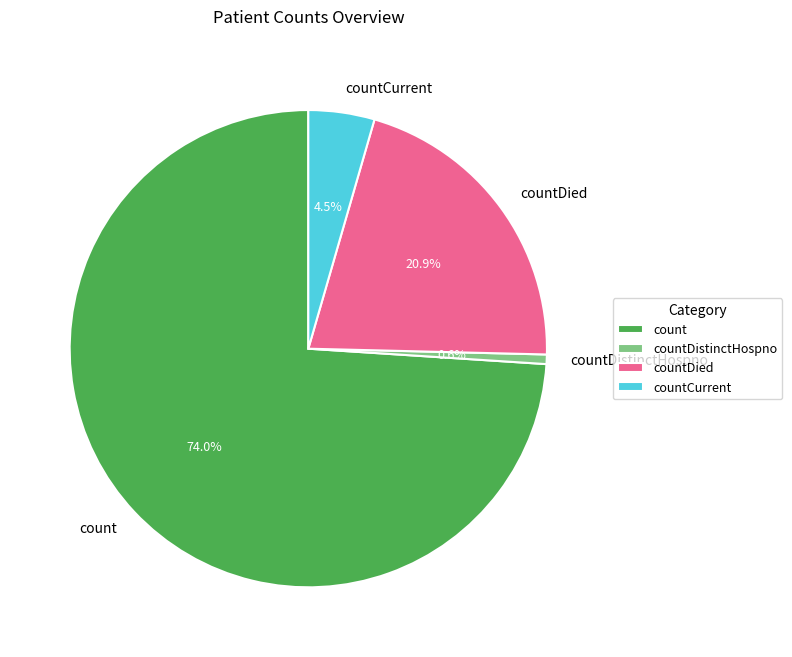

Rank the categories by value from lowest to highest.

countDistinctHospno, countCurrent, countDied, count